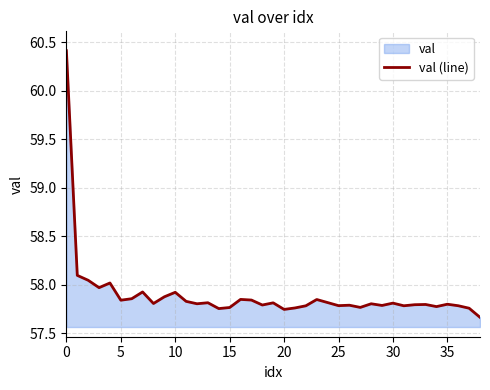

Reading left to right, what are all the values shown in this chart?

60.4	58.1	58.0	58.0	58.0	57.8	57.9	57.9	57.8	57.9	57.9	57.8	57.8	57.8	57.8	57.8	57.9	57.8	57.8	57.8	57.7	57.8	57.8	57.8	57.8	57.8	57.8	57.8	57.8	57.8	57.8	57.8	57.8	57.8	57.8	57.8	57.8	57.8	57.7